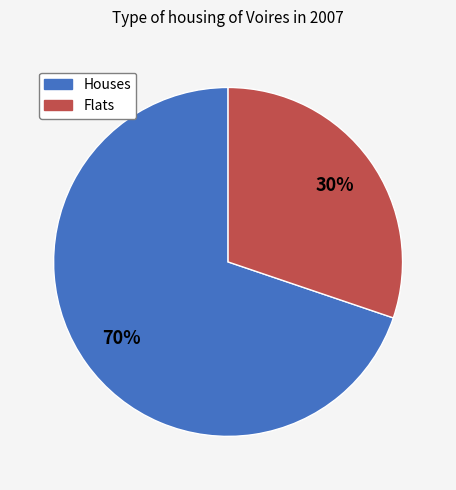

Is there any slice that represents more than half of the pie?

Yes